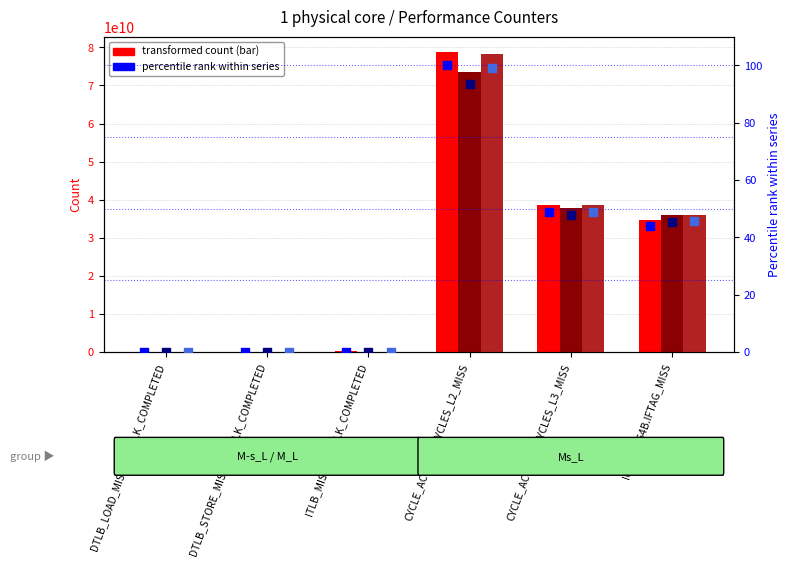

Which series has the widest spread of Y values?

M-s_L